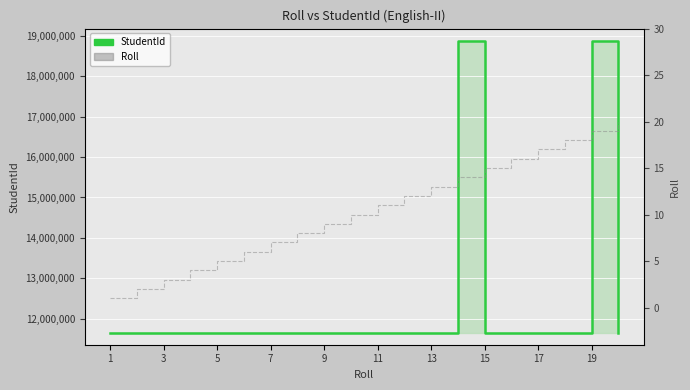

Is the value of StudentId at 15 greater than the value of Roll at 1?

Yes